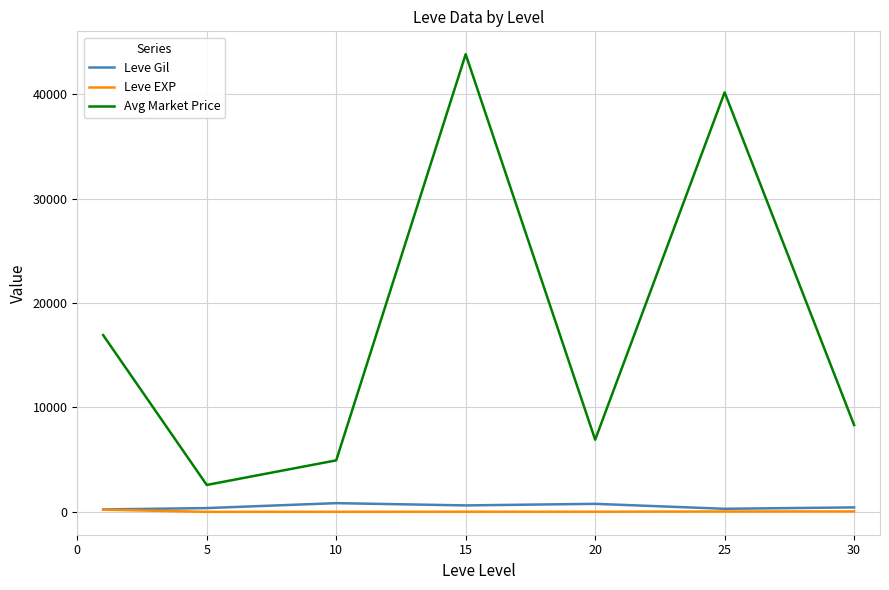

What is the maximum value shown in the chart?

43822.7